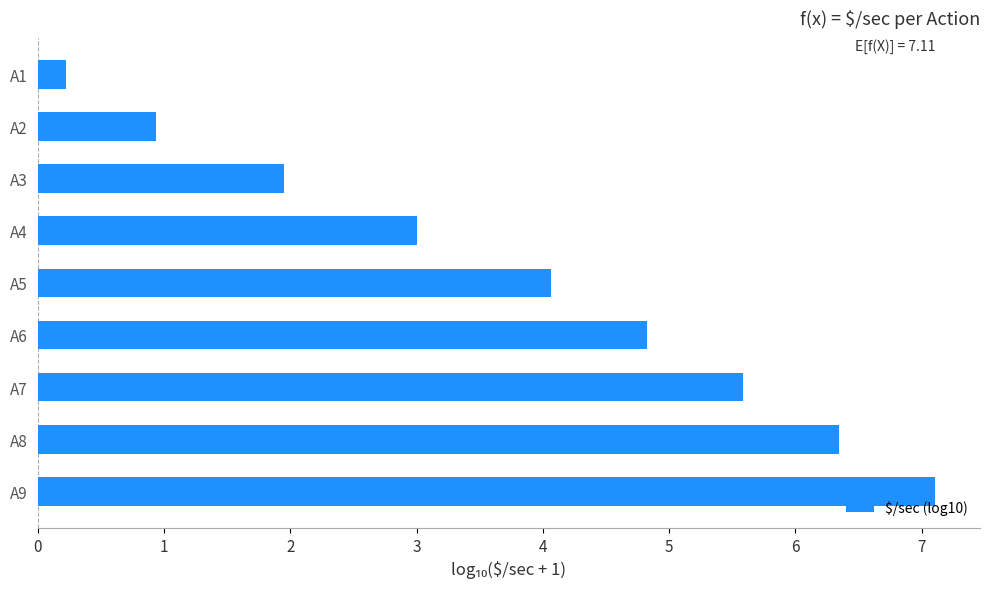

What is the difference between the maximum and minimum values?

6.9